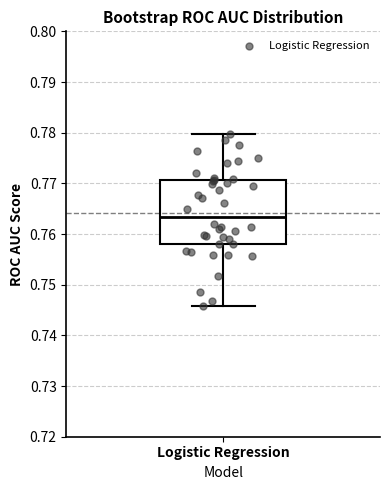

Where does the upper whisker of the box for Logistic Regression end on the y-axis? The values are not printed on the chart, so give them approximately, as read against the axis.

0.780